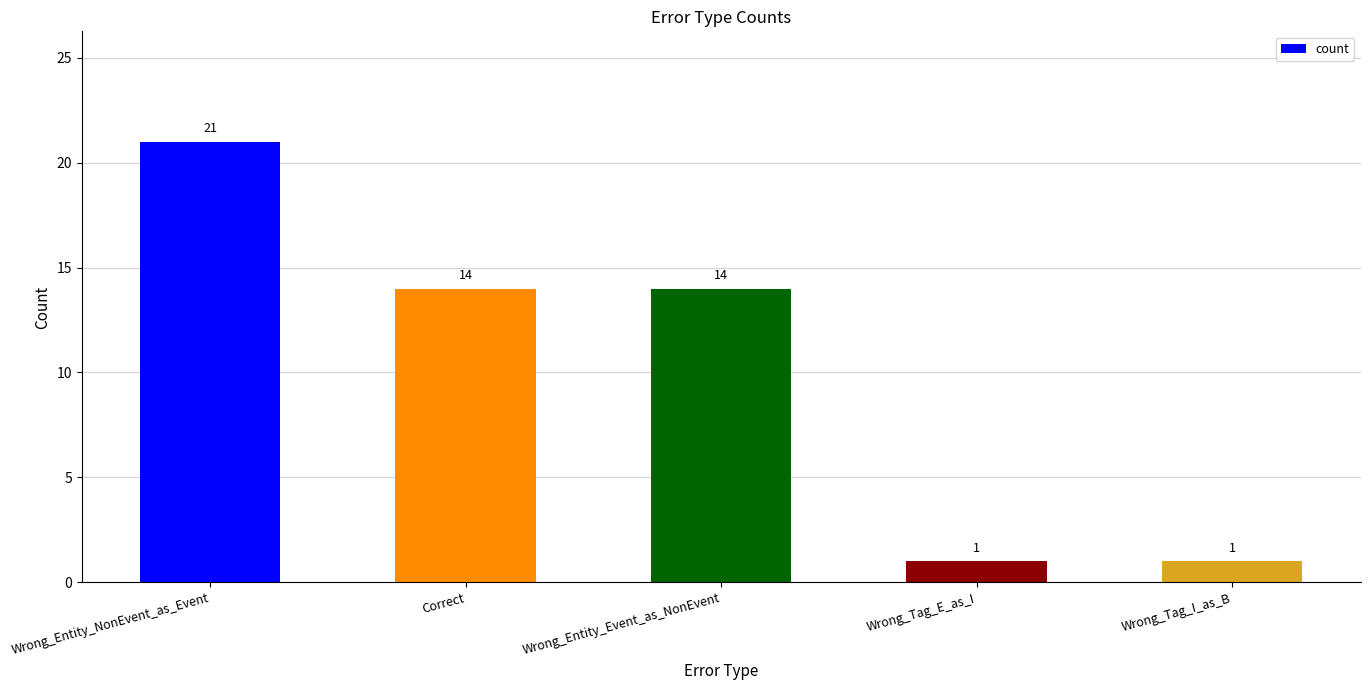

What is the label of the 1st bar from the right?

Wrong_Tag_I_as_B